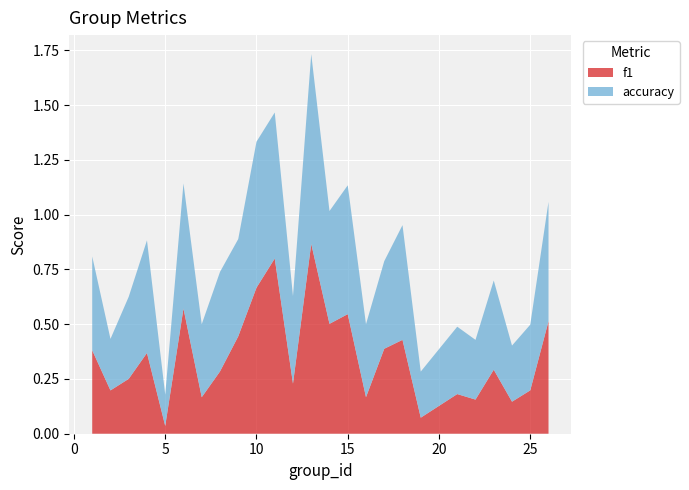

Reading right to left, what are all the values shown in this chart?

f1: 0.5	0.2	0.1	0.3	0.2	0.2	0.1	0.4	0.4	0.2	0.5	0.5	0.9	0.2	0.8	0.7	0.4	0.3	0.2	0.6	0.0	0.4	0.3	0.2	0.4
accuracy: 0.5	0.3	0.3	0.4	0.3	0.3	0.2	0.5	0.4	0.3	0.6	0.5	0.9	0.4	0.7	0.7	0.4	0.5	0.3	0.6	0.1	0.5	0.4	0.2	0.4